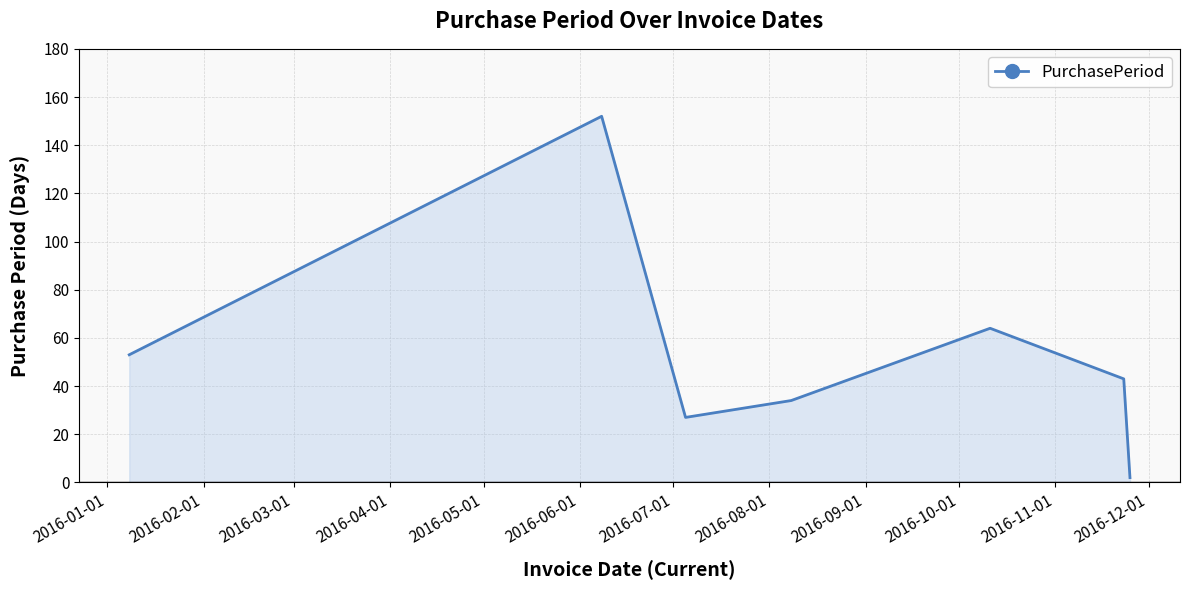

What is the difference between the maximum and second lowest values?

125